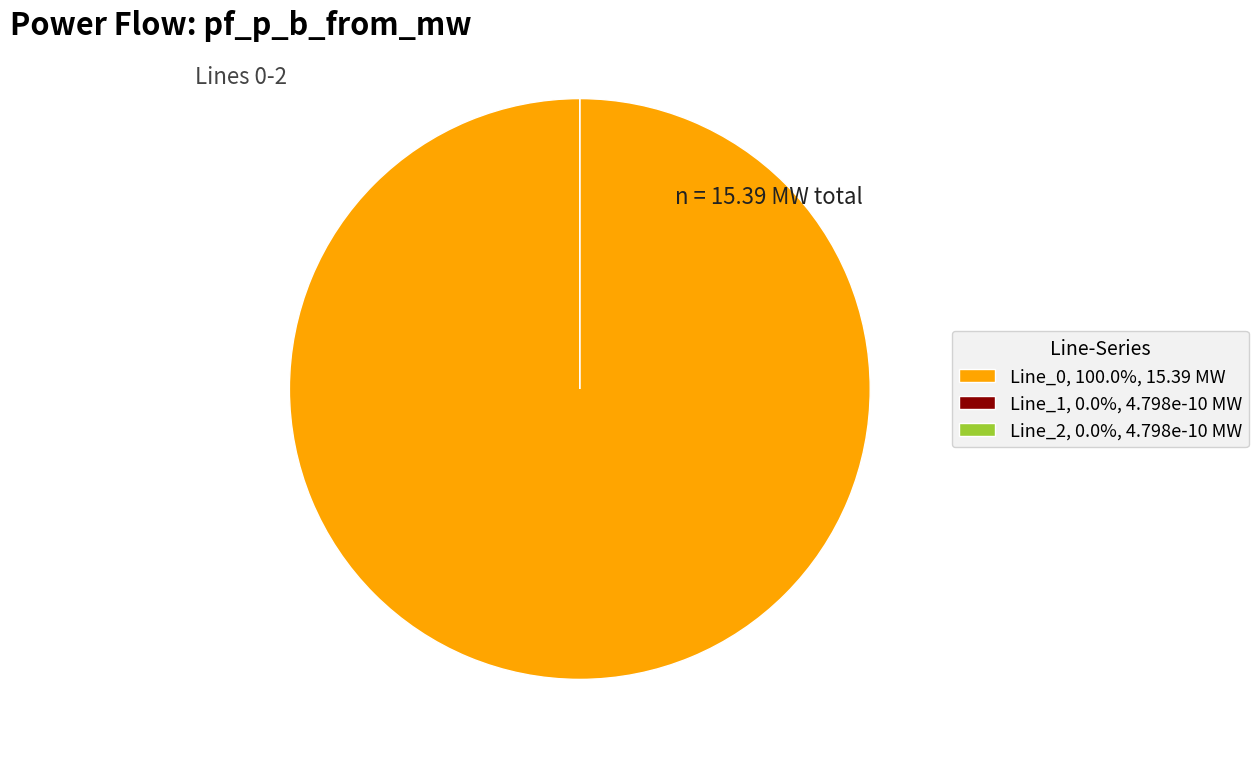

True or false: Line_0 accounts for 100% of the total.

True